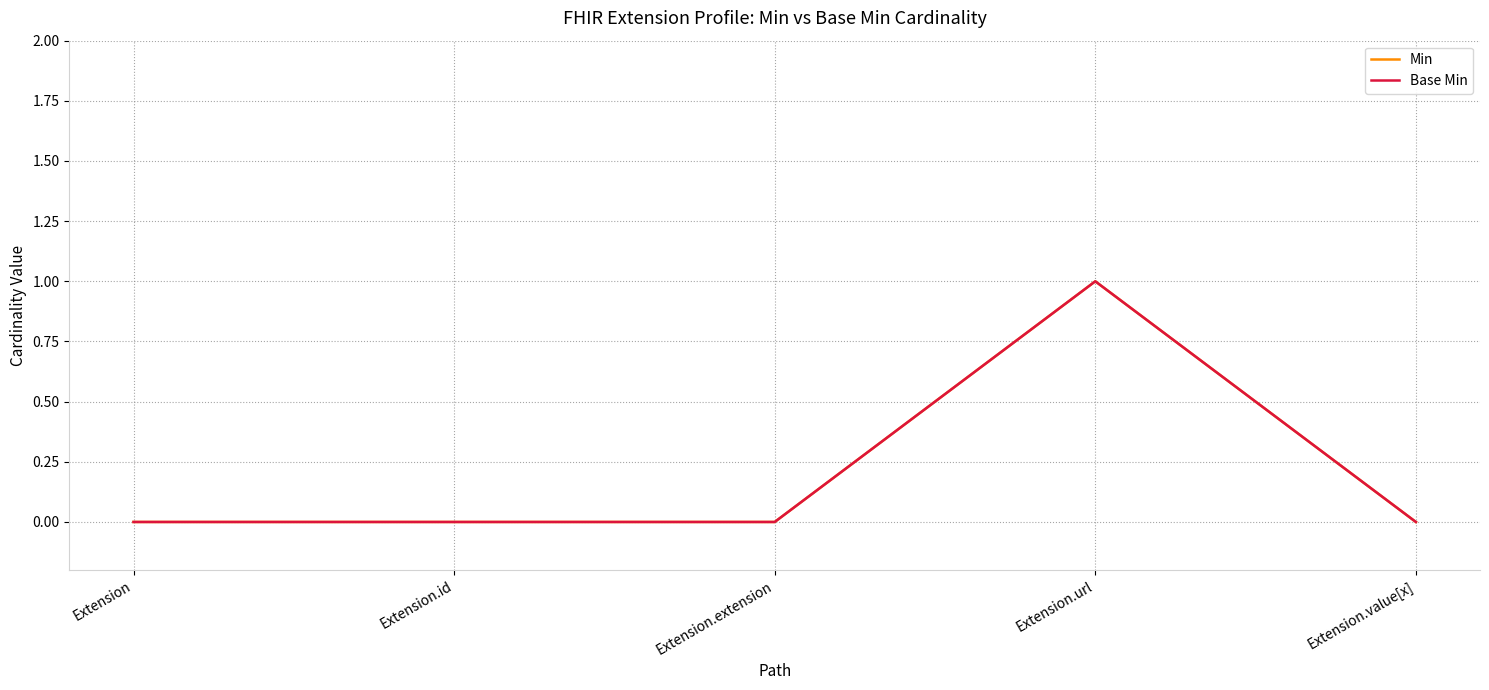

Is the value of Min at Extension.extension greater than the value of Base Min at Extension?

No